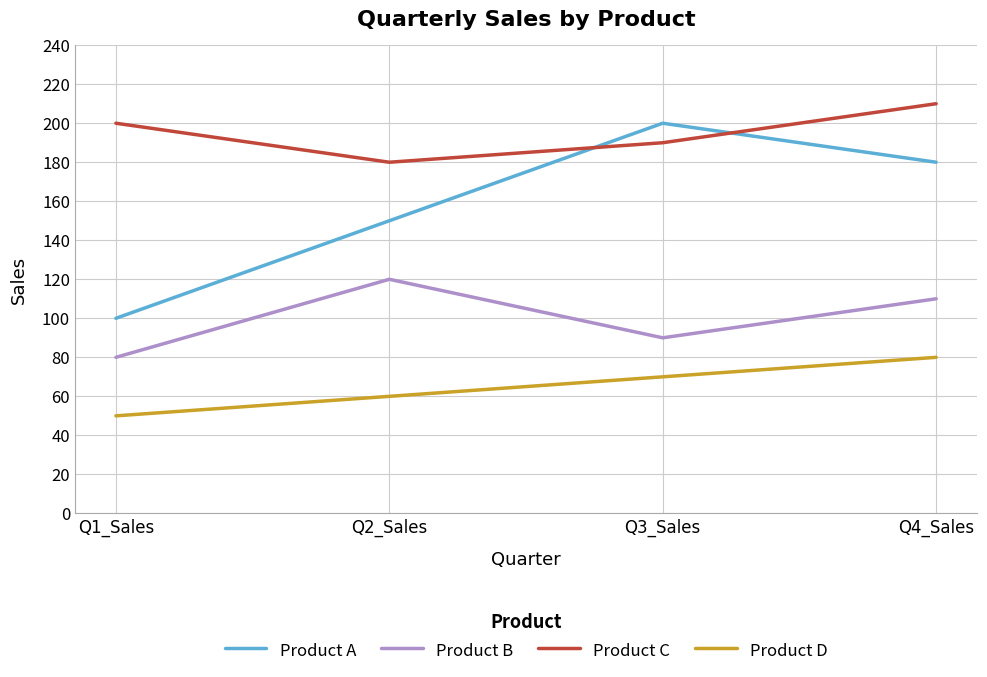

What are all the series names shown in the legend?

Product A, Product B, Product C, Product D